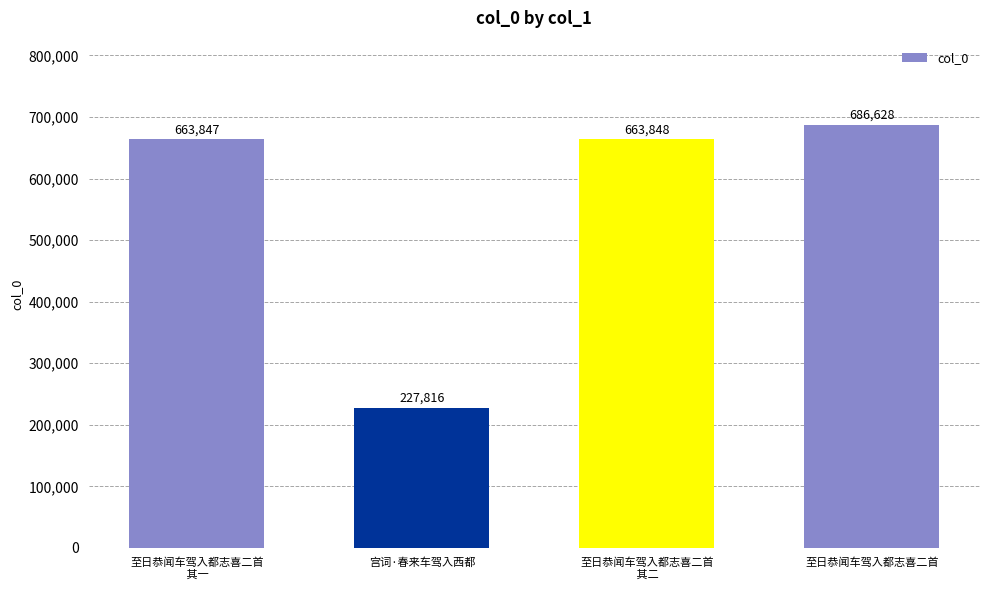

Reading left to right, list all the values displayed in this chart.

663847	227816	663848	686628